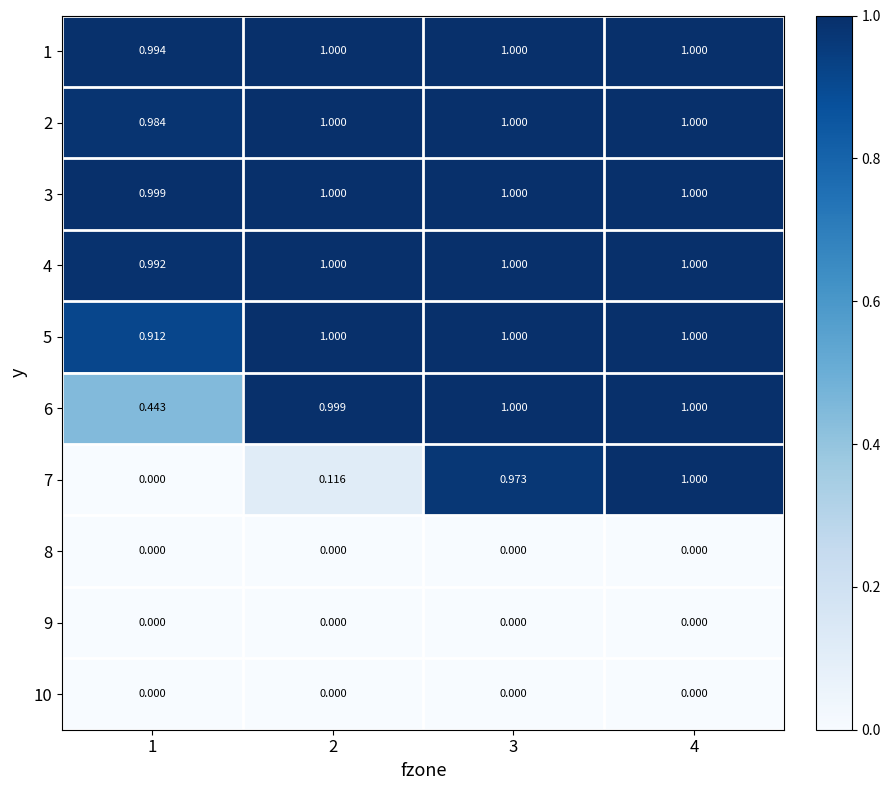

Which series has the largest total across all categories?

3